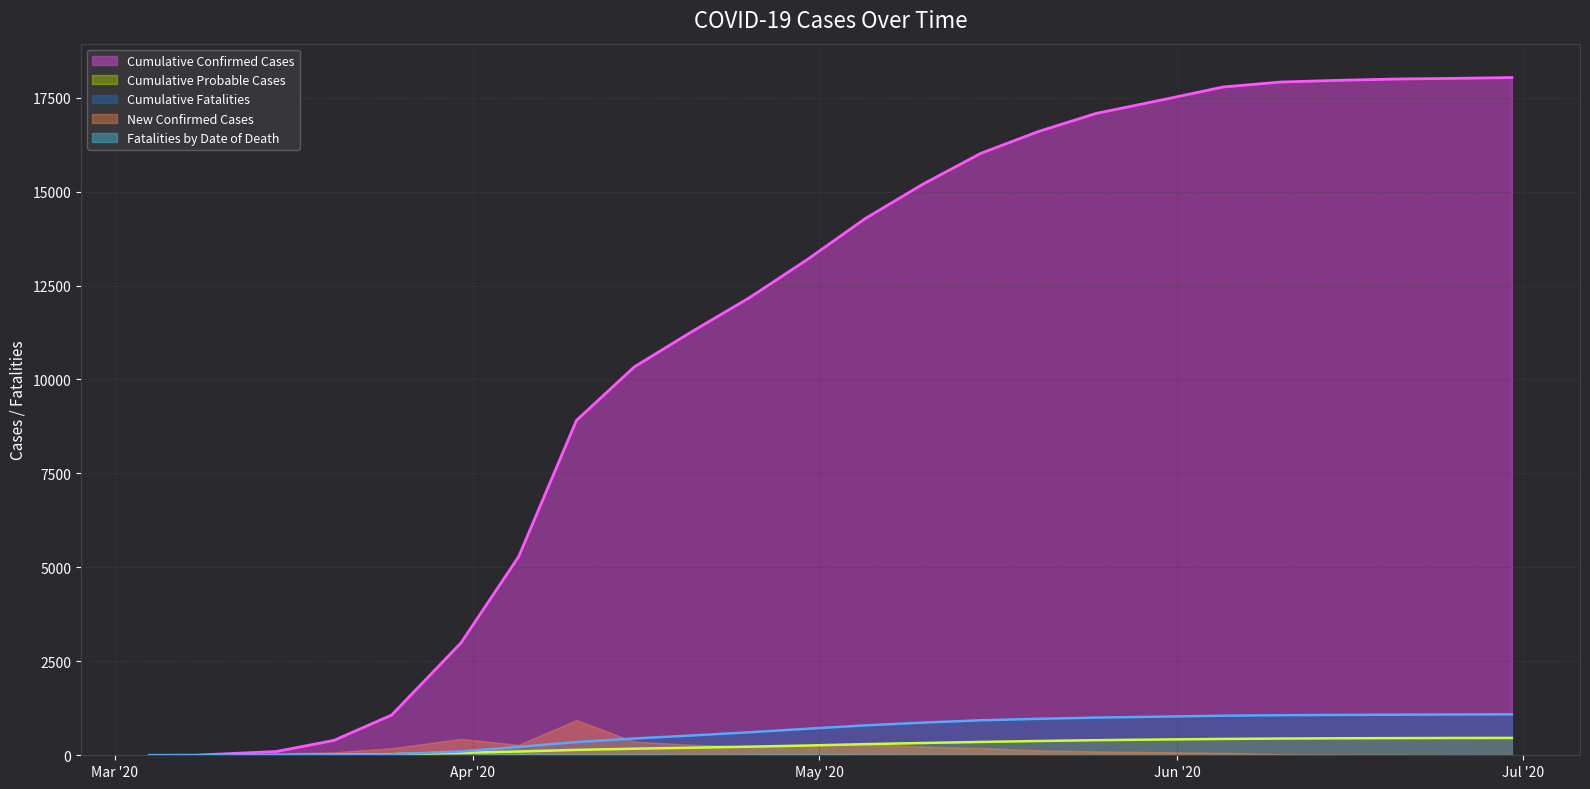

What is the approximate value of Cumulative Confirmed Cases at 2020/06/05?

17783